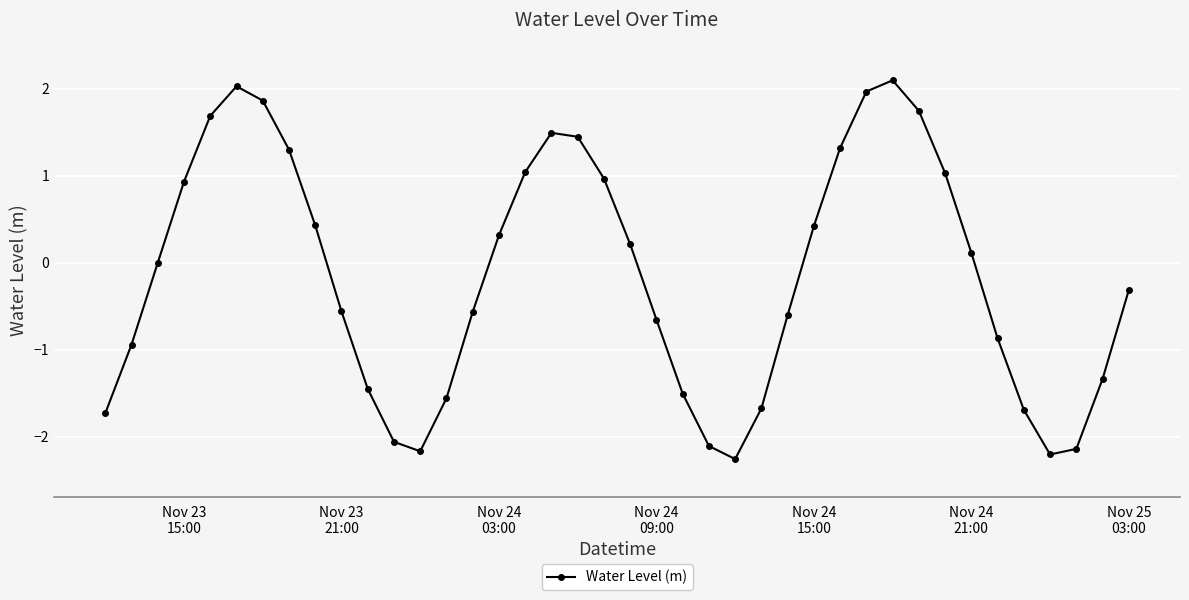

True or false: there are more than 0 points higher than both neighbors.

True